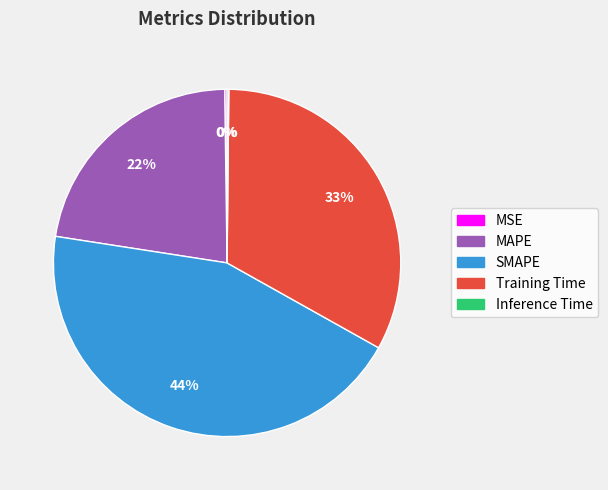

Is MAPE the majority of the pie?

No